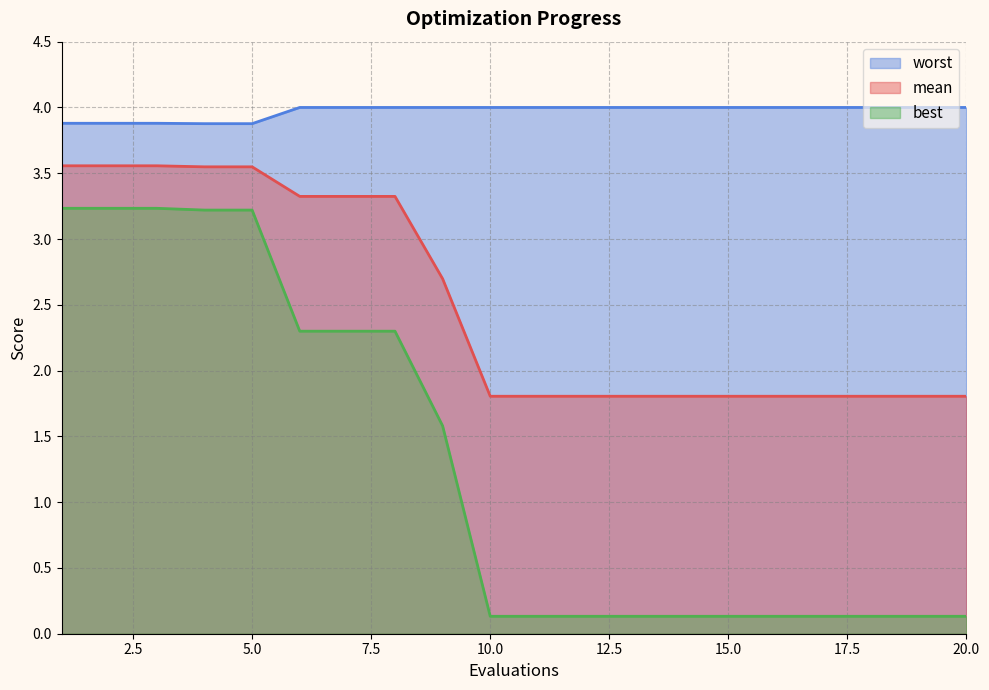

True or false: worst and mean intersect in this chart.

False